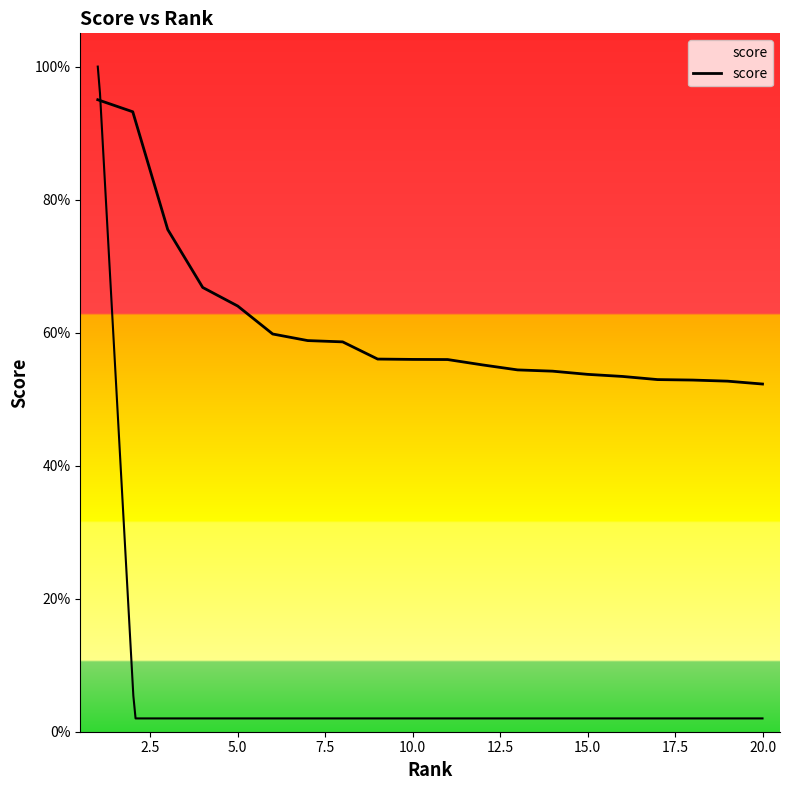

The chart shows a value of 0.8 at 15.0. True or false?

False